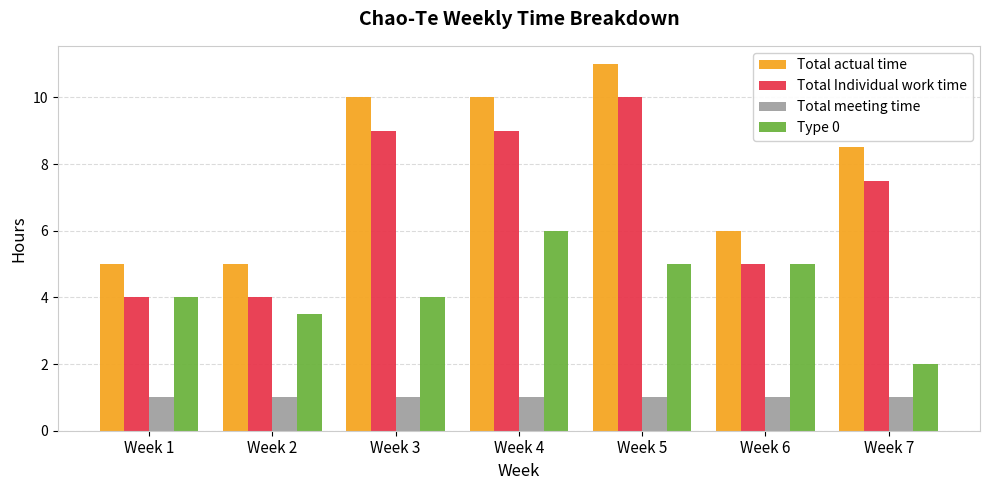

Which category has the highest value in the Total Individual work time series?

Week 5